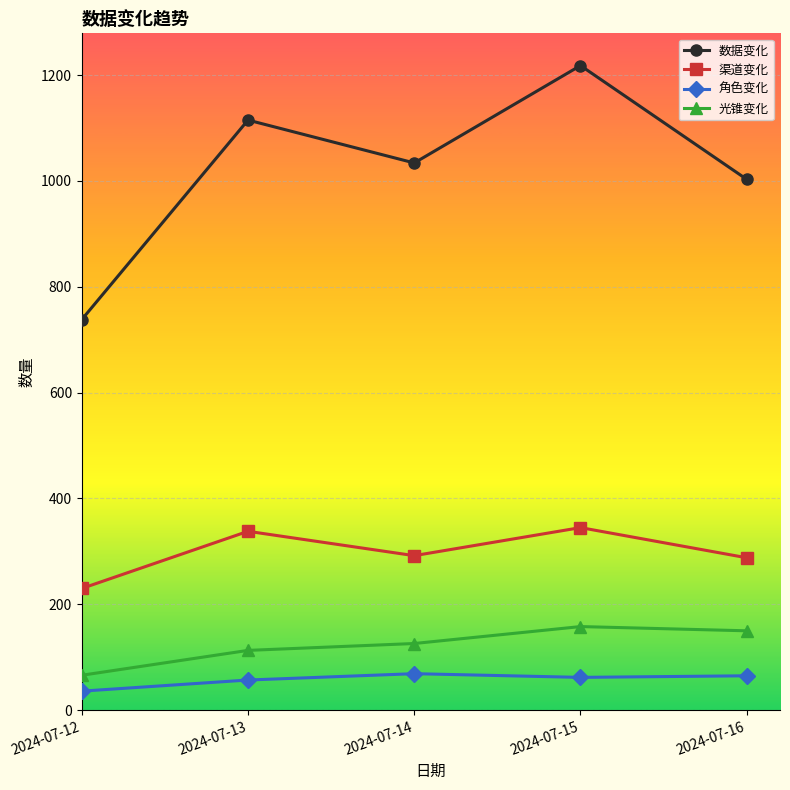

List the series in order of their peak value, lowest first.

角色变化, 光锥变化, 渠道变化, 数据变化